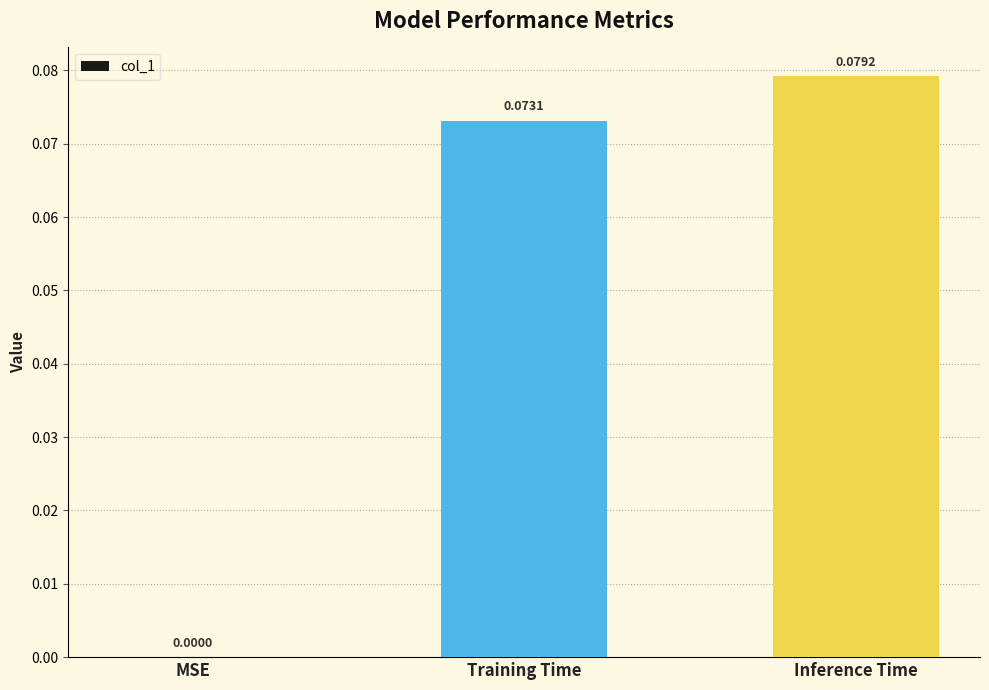

Where is the data nearest to the value 0?

MSE